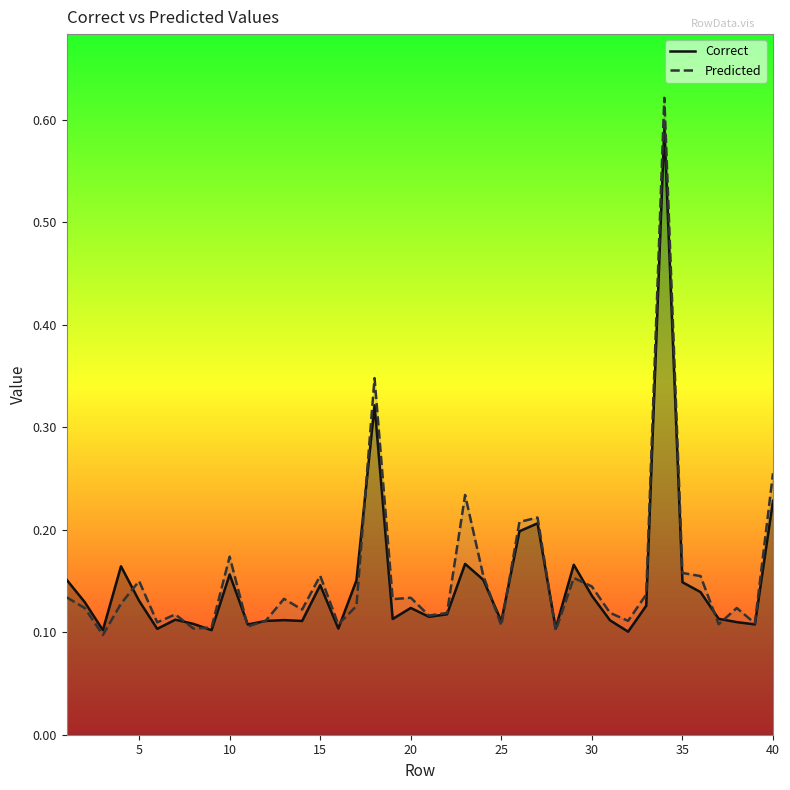

What is the difference between the maximum and second lowest values in the Predicted series?

0.5